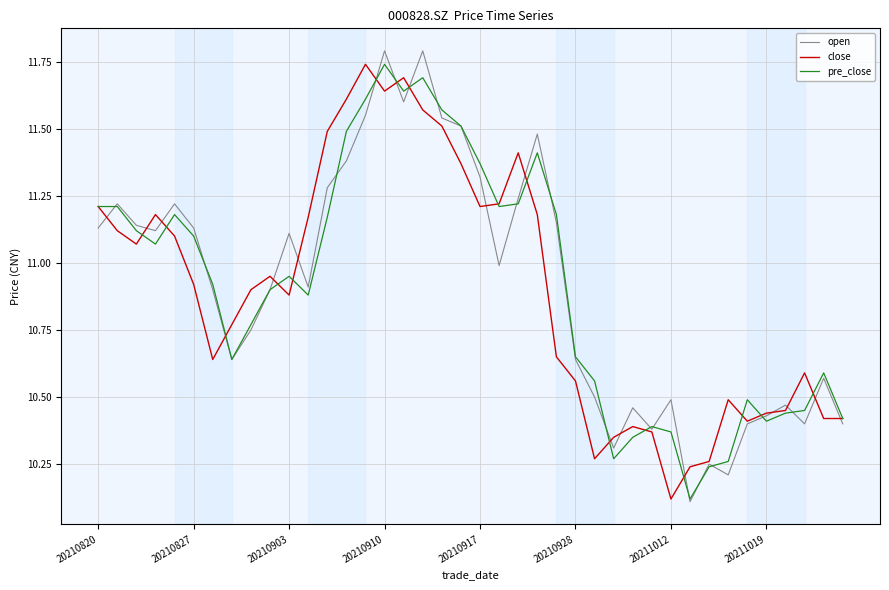

What is the value of the pre_close point at the 4th from the left?

11.1